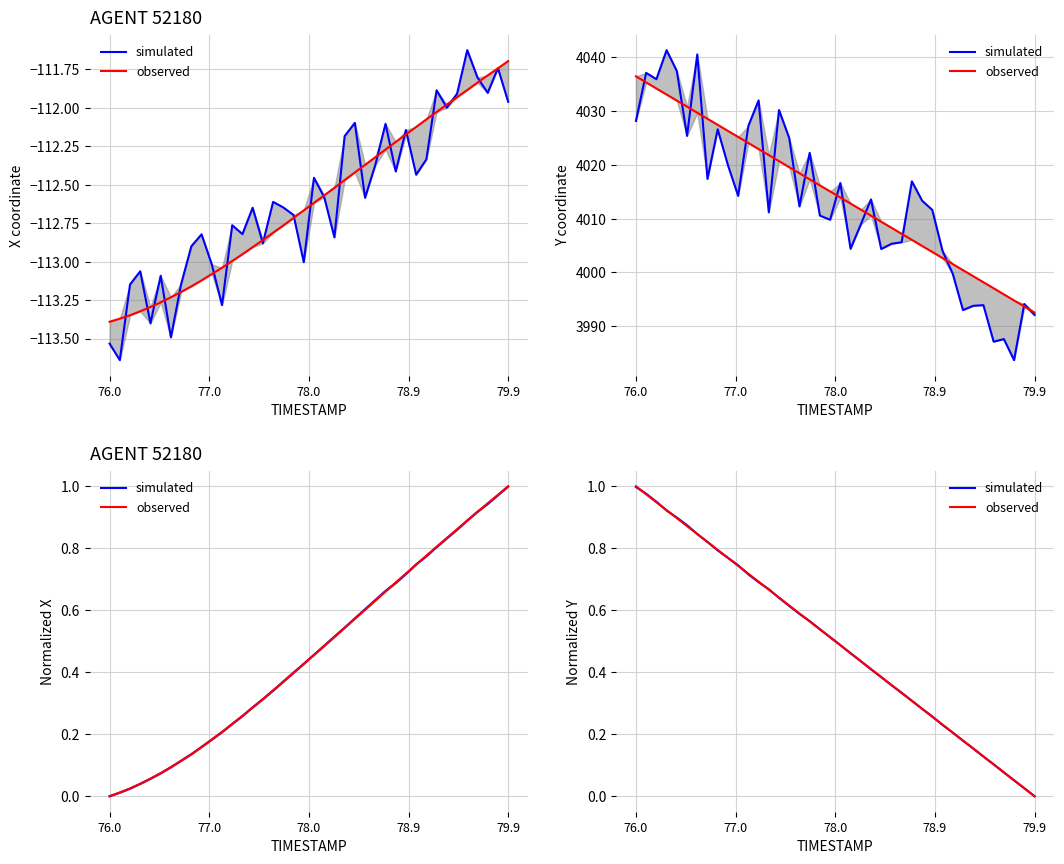

How many positive values does the simulated series have?

39